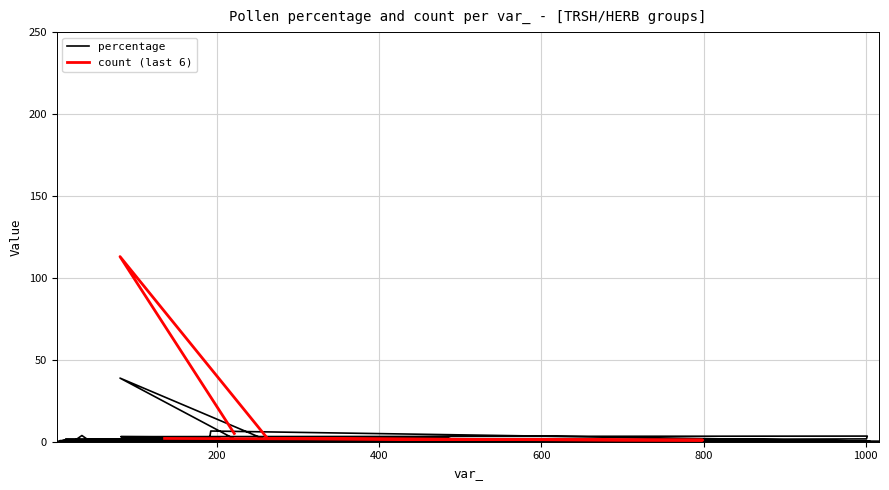

What is the label of the 30th point from the right?

203